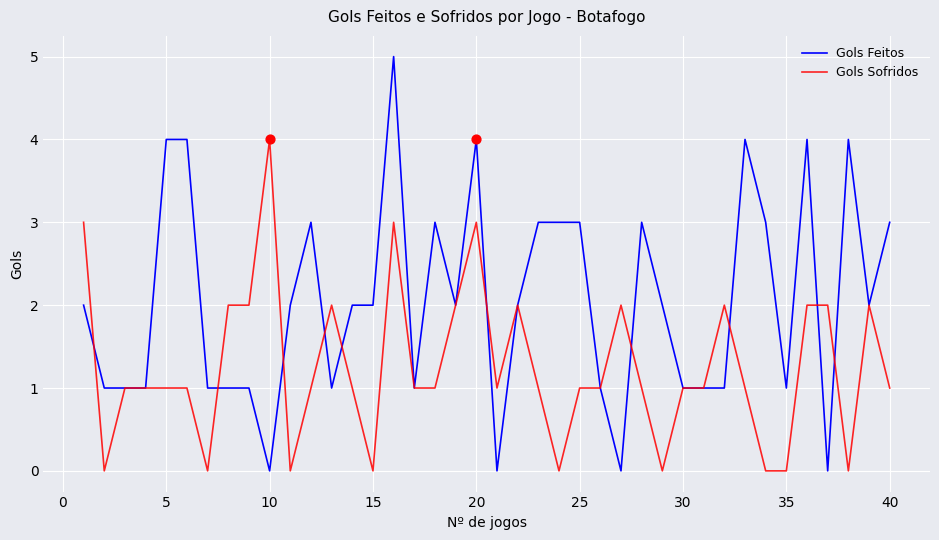

Which series has the largest total across all categories?

Gols Feitos